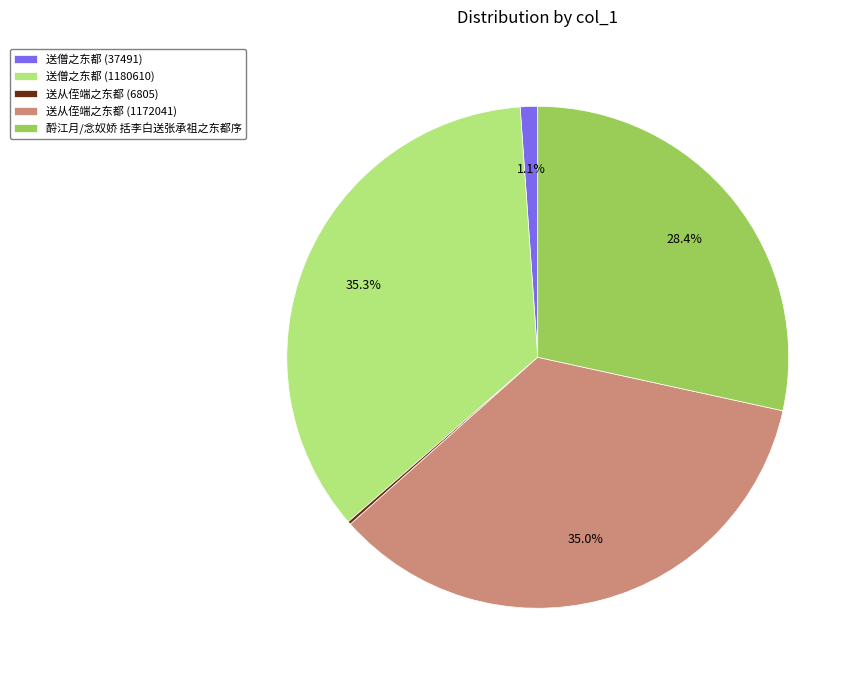

How much of the chart is everything except 酹江月/念奴娇 括李白送张承祖之东都序?

71.6%